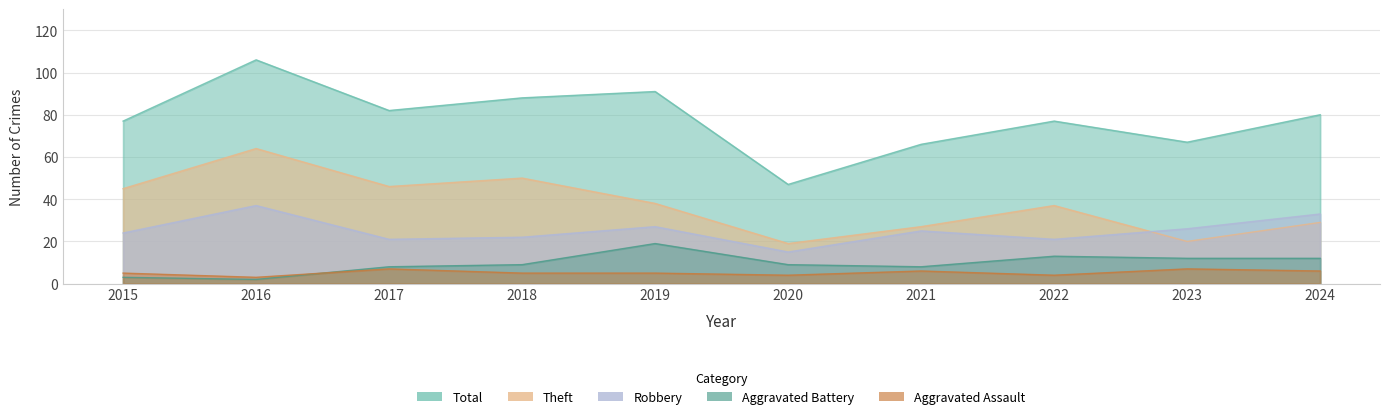

True or false: Theft has a value of 62 at 2017.

False